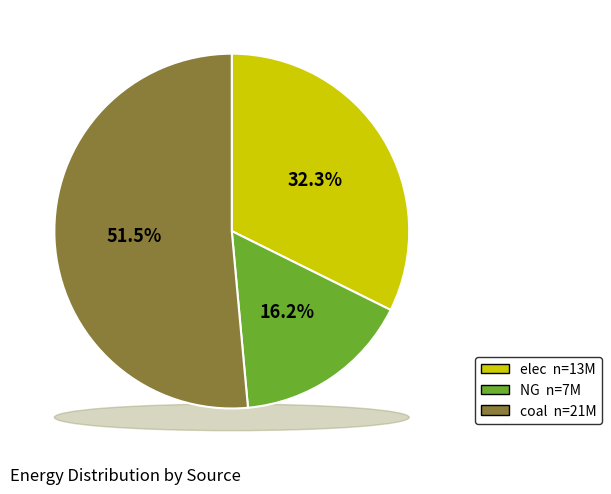

Do coal and NG together represent more than half of the pie?

Yes